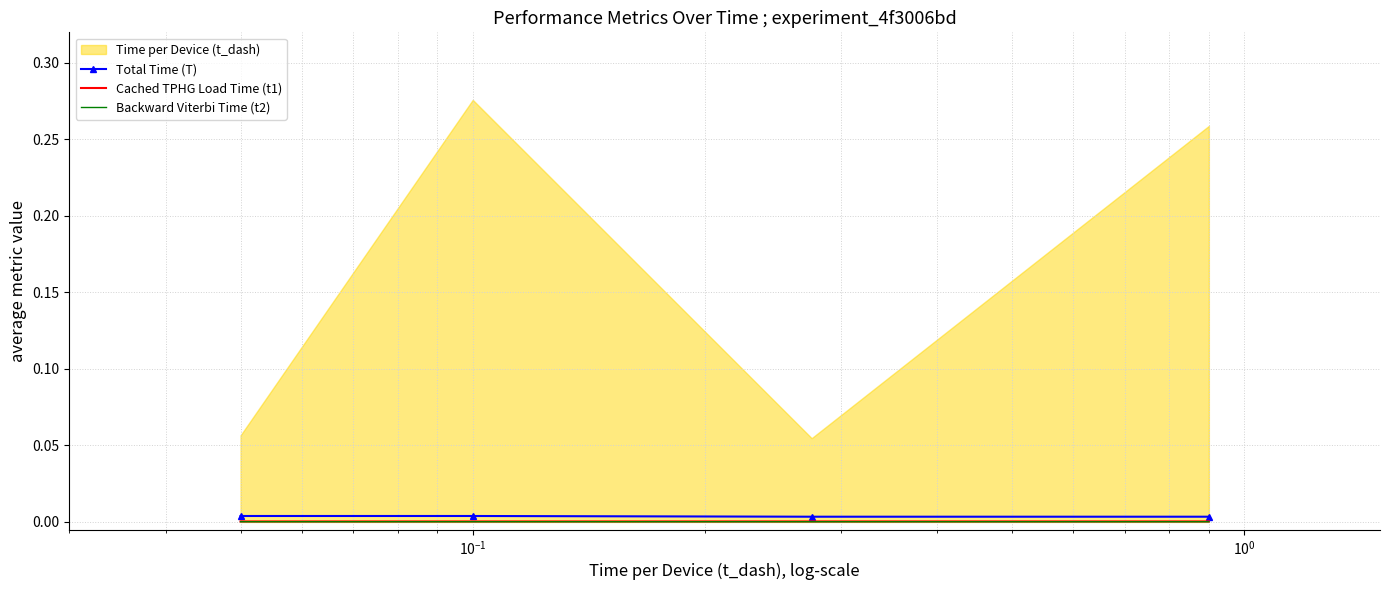

Which category has the lowest value in the Backward Viterbi Time (t2) series?

$\mathdefault{10^{-1}}$